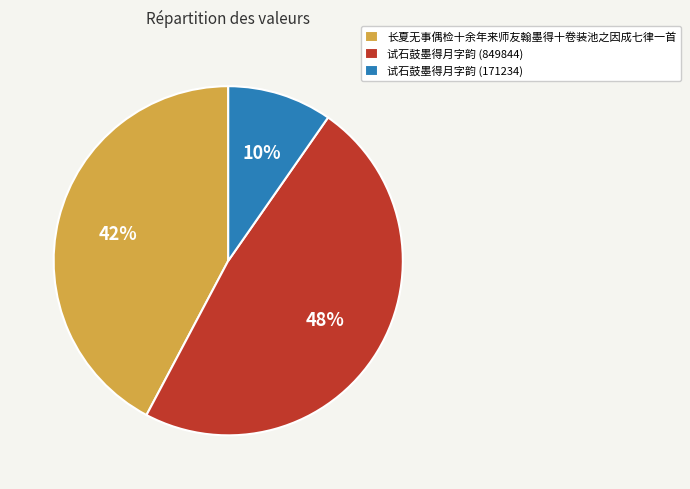

What is the smallest slice in the pie chart?

试石鼓墨得月字韵 (171234)